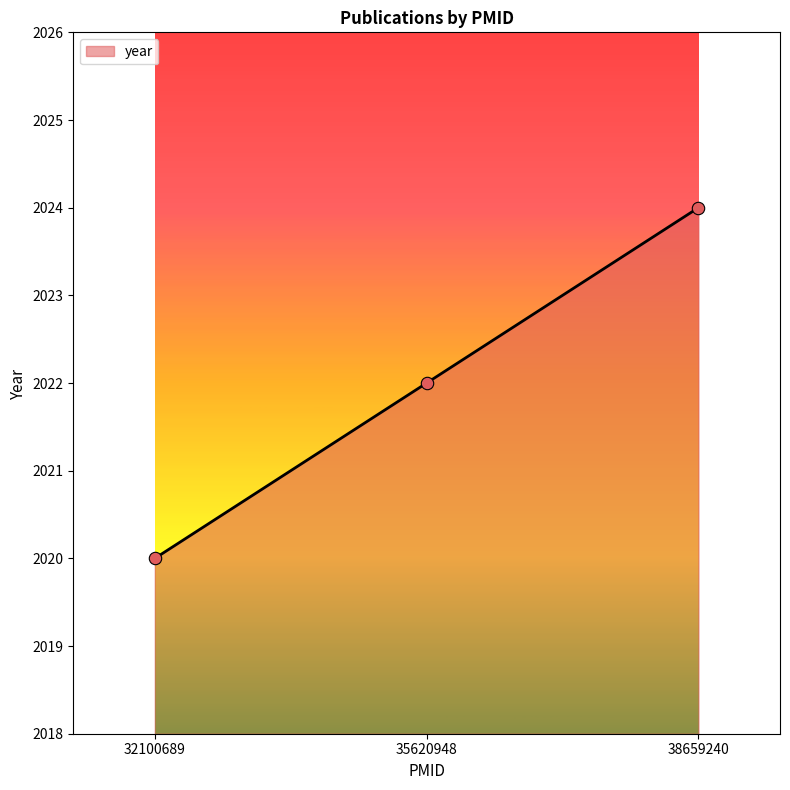

Between 35620948 and 38659240, which is larger?

38659240